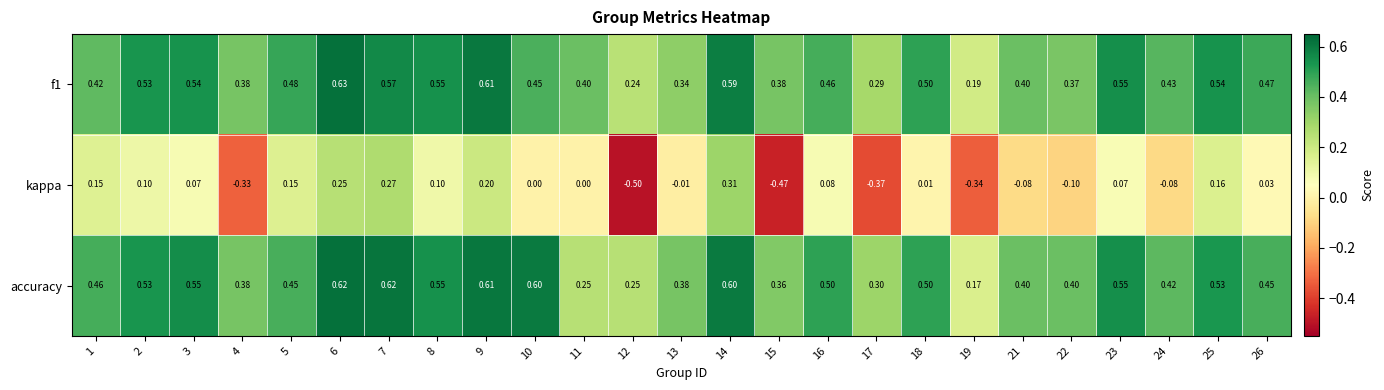

Is the value of accuracy at 21 greater than the value of f1 at 13?

Yes